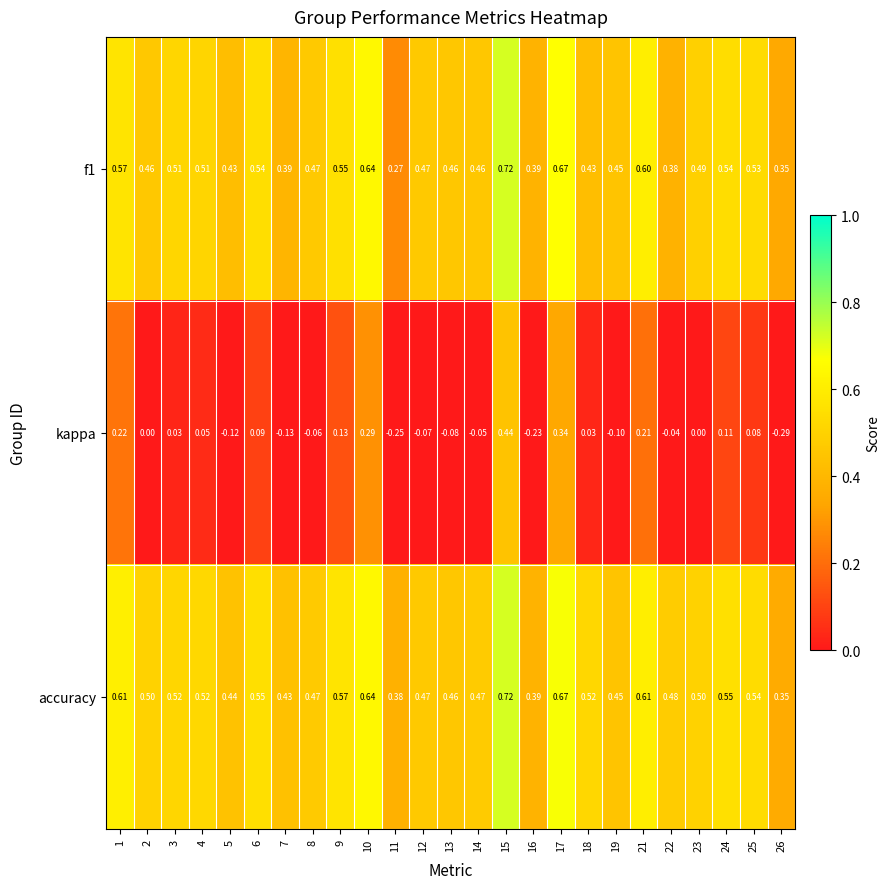

Which category has the lowest value across all series?

26